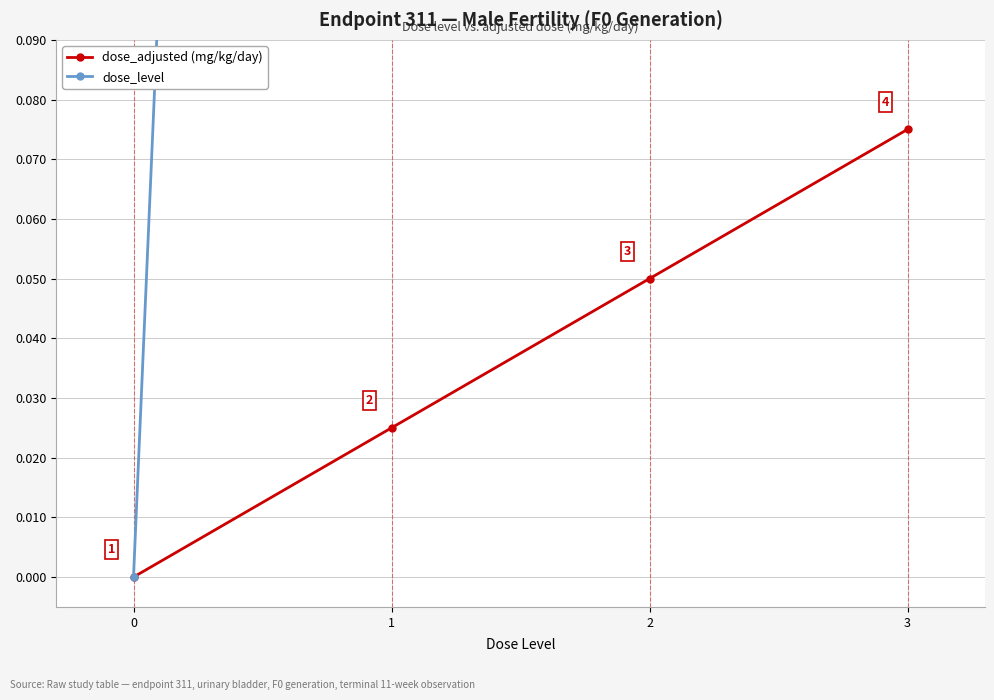

Rank the series by their maximum value, from highest to lowest.

dose_level, dose_adjusted (mg/kg/day)